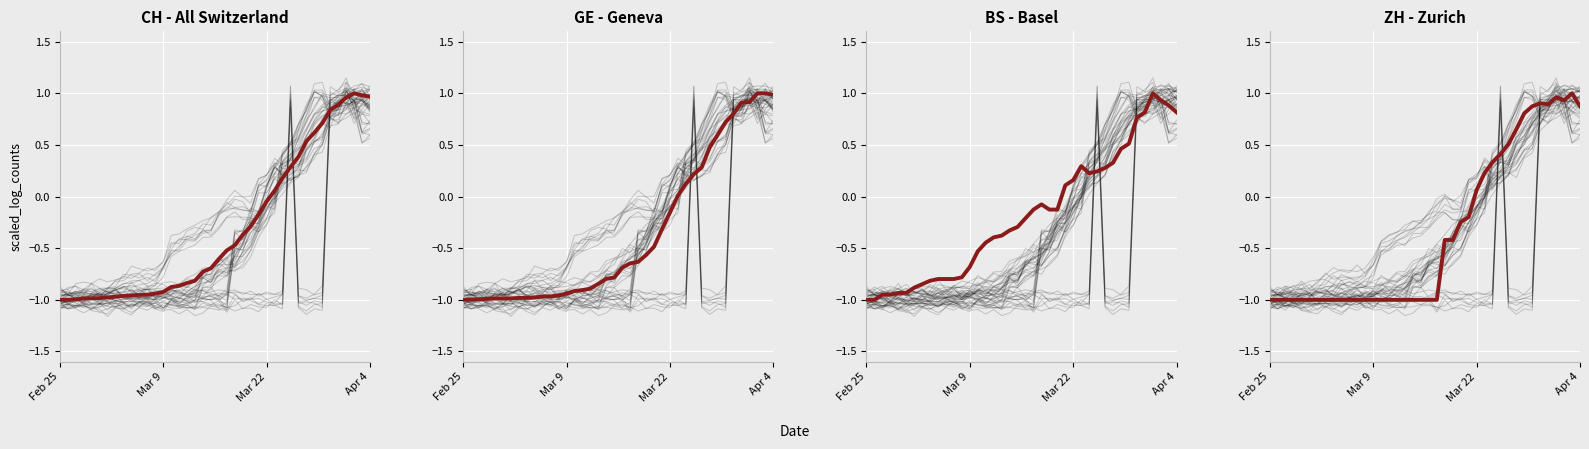

Is it true that CH equals -0.0 at Mar 22?

True